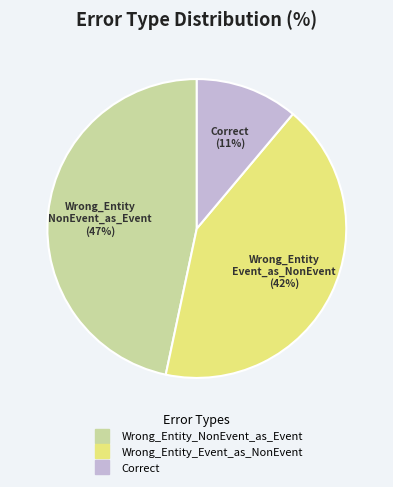

To the nearest percent, what portion does Wrong_Entity_NonEvent_as_Event represent?

47%